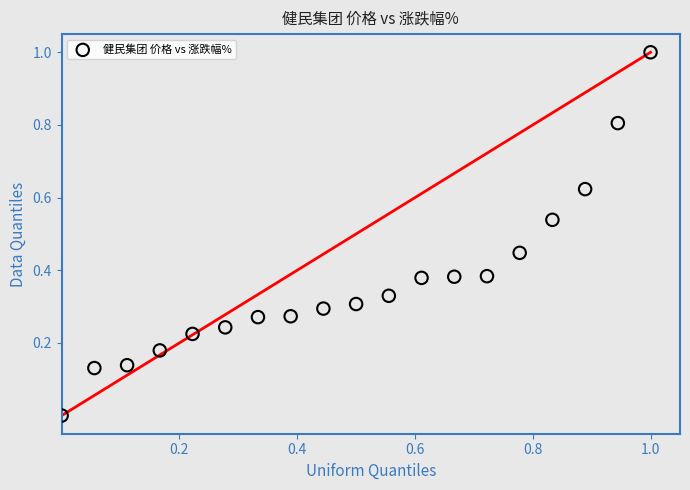

What is the range of Y values (max minus min)?

1.0